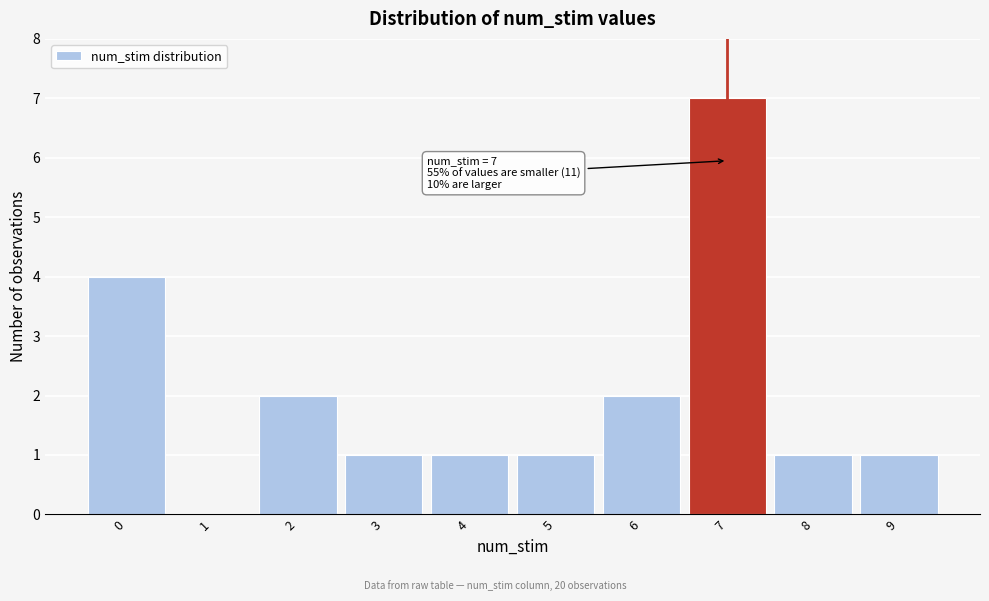

Which range on the x-axis has the tallest bar?

6.5 to 7.5